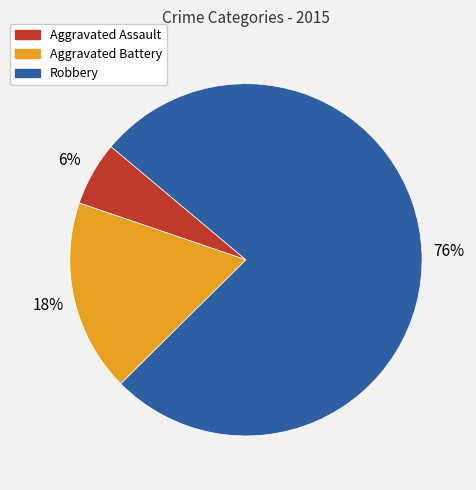

To the nearest percent, what percentage of the pie is Robbery?

76%